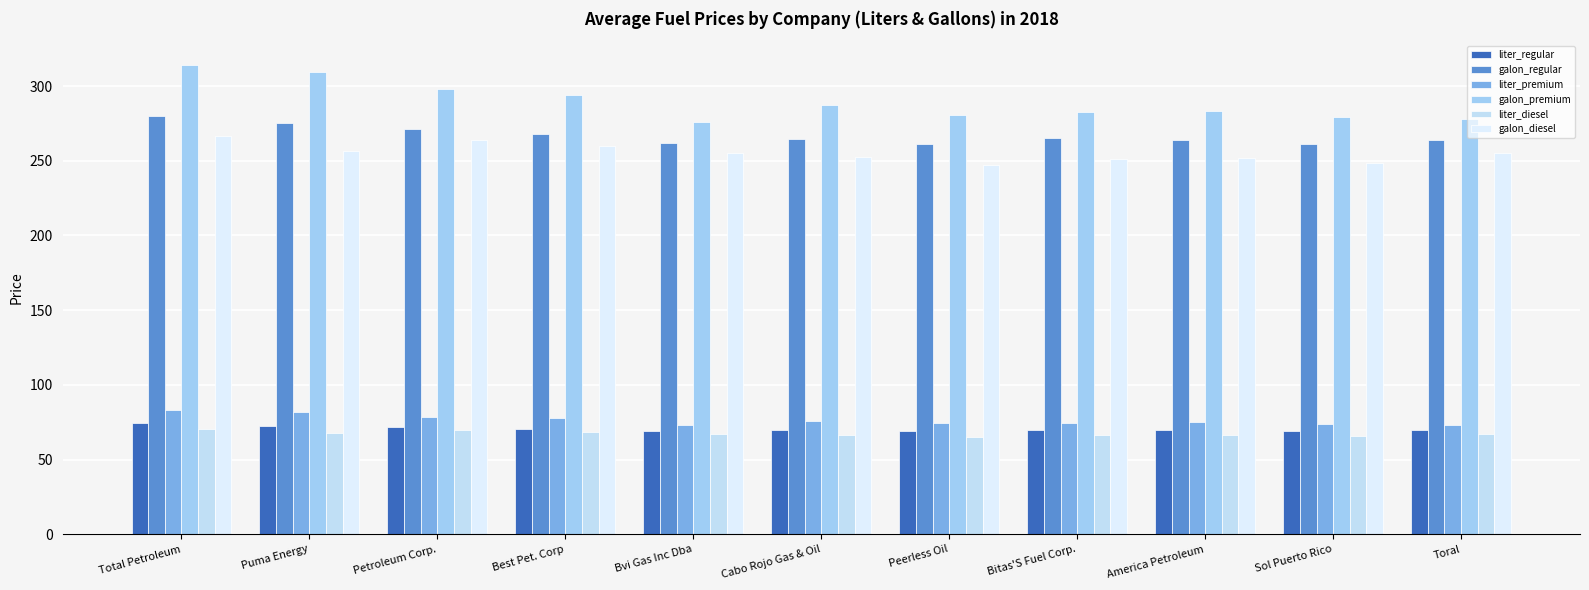

What is the approximate value of galon_premium at Bvi Gas Inc Dba?

275.9